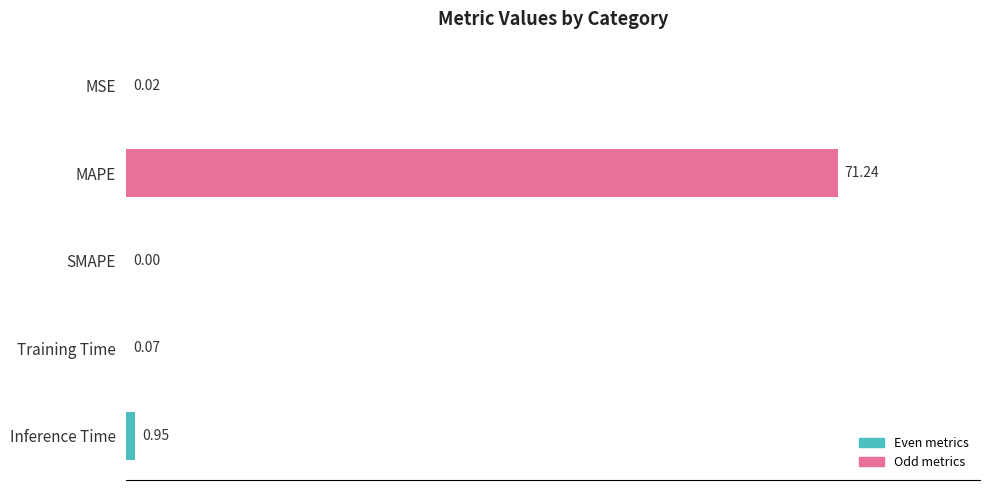

At which category does the chart reach its peak across all series?

MAPE